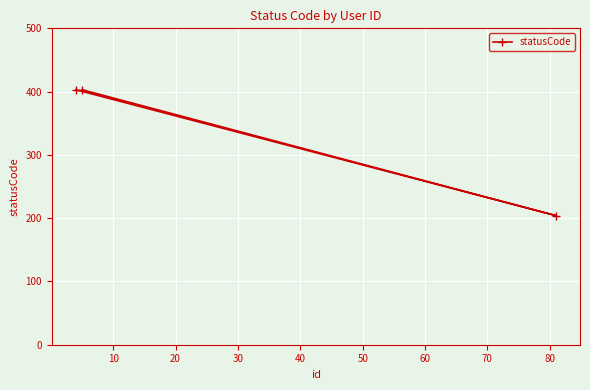

What is the difference between the maximum and minimum values?

199